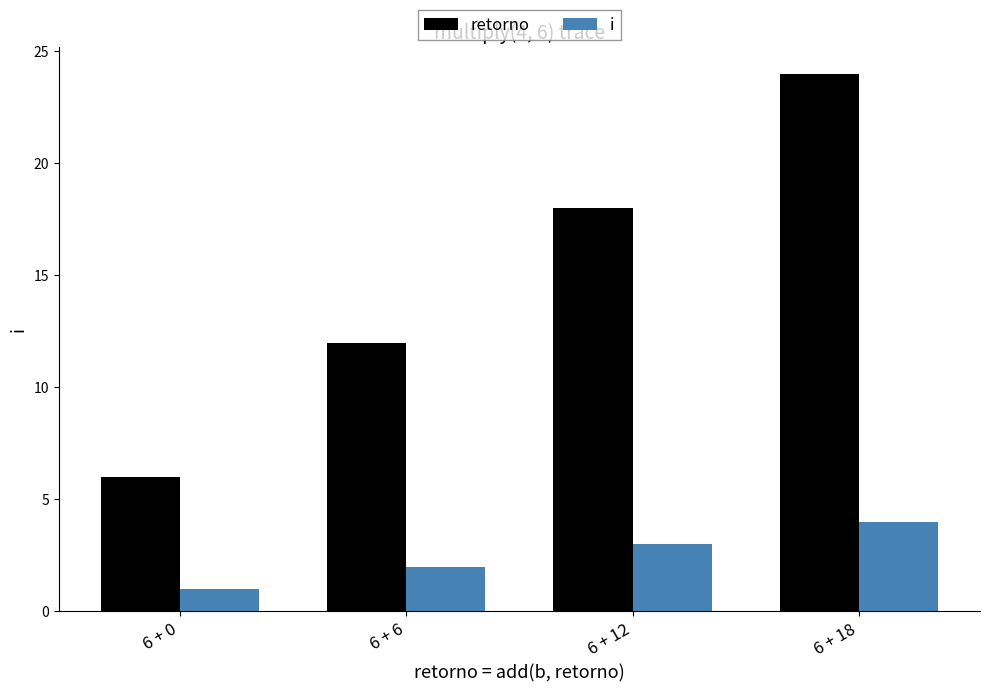

Which series has the largest range (max minus min)?

retorno